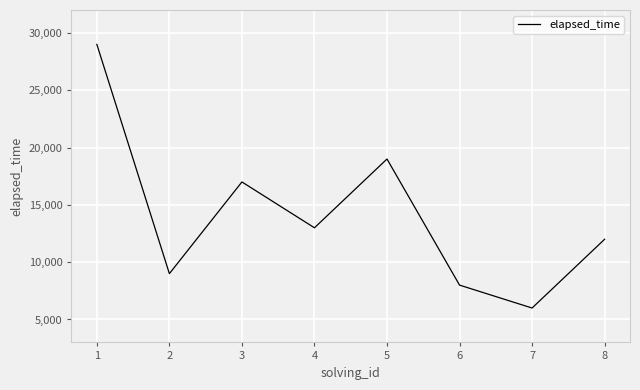

Does the chart have visible grid lines?

Yes